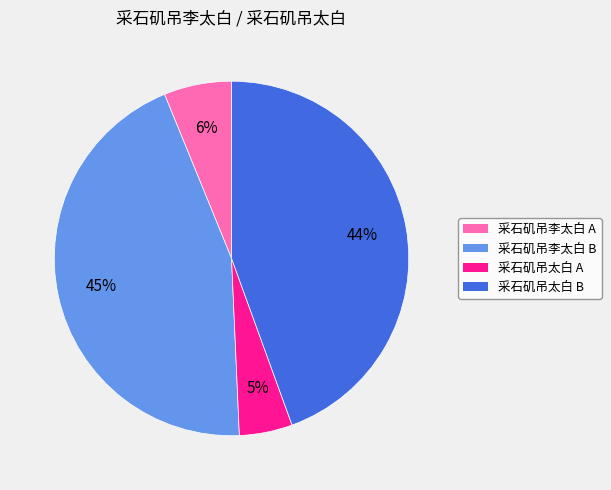

To the nearest percent, what portion does 采石矶吊太白 B represent?

44%